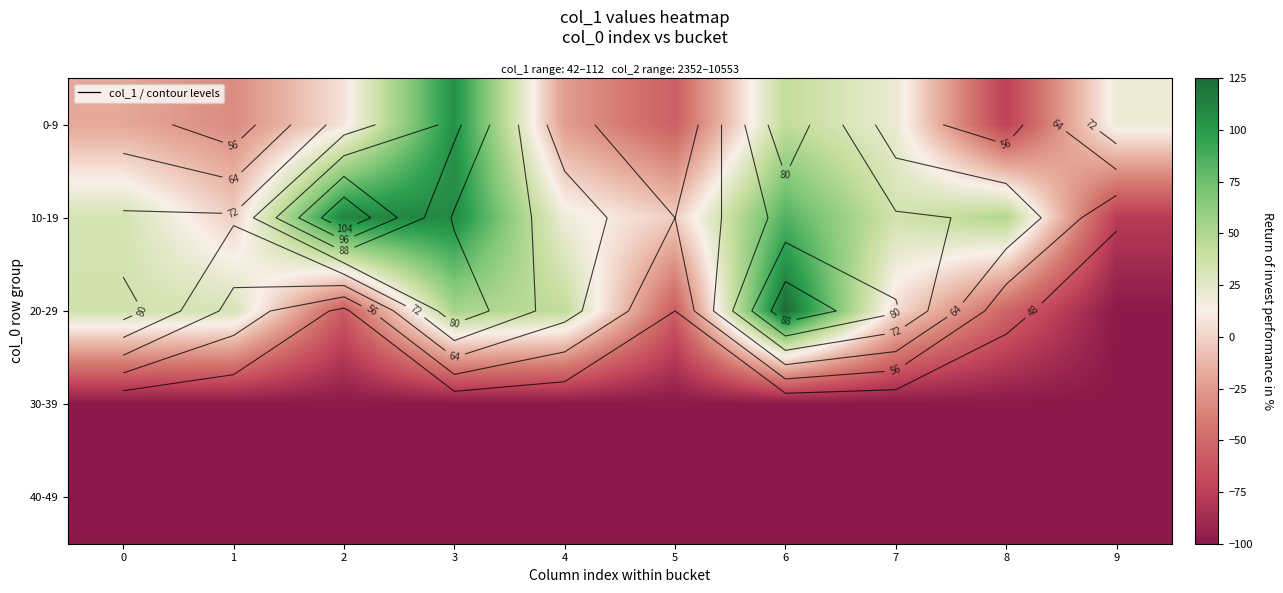

Rank the series at 0 from lowest to highest value.

30-39, 40-49, 0-9, 10-19, 20-29